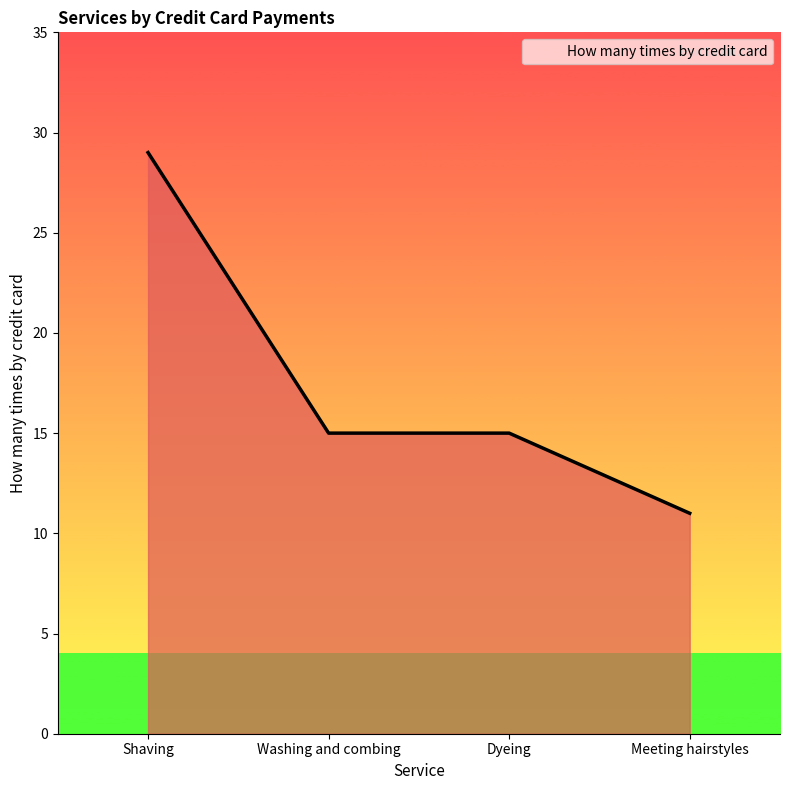

How many lines are shown in the chart?

1